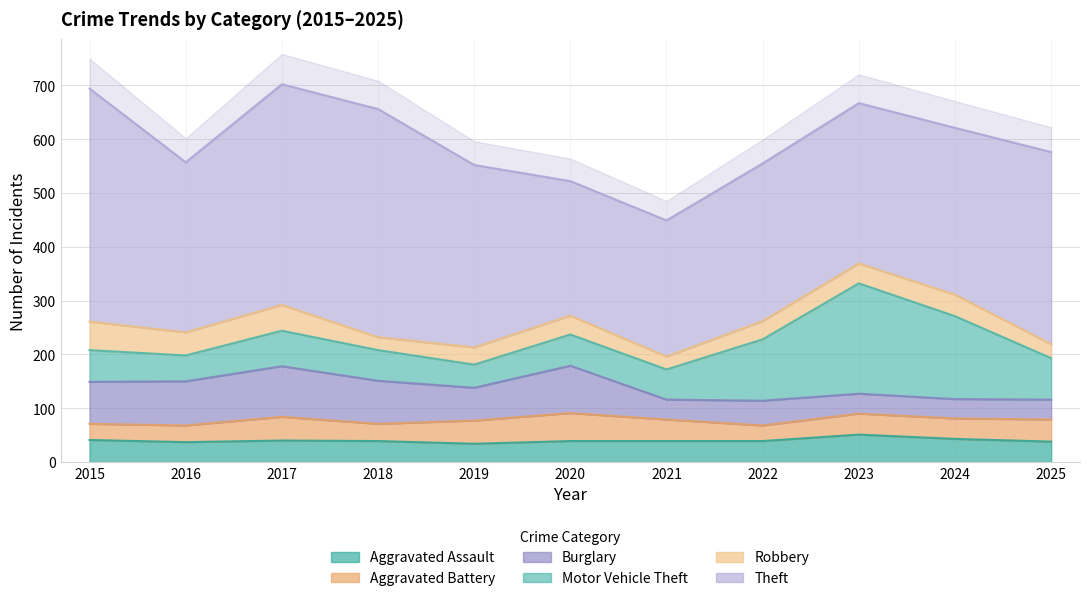

Reading left to right, list all the values displayed in this chart.

Aggravated Assault: 2015=41	2016=37	2017=40	2018=39	2019=34	2020=39	2021=39	2022=39	2023=51	2024=43	2025=38
Aggravated Battery: 2015=30	2016=31	2017=44	2018=32	2019=43	2020=52	2021=40	2022=29	2023=39	2024=38	2025=41
Burglary: 2015=78	2016=82	2017=94	2018=80	2019=61	2020=88	2021=37	2022=46	2023=37	2024=36	2025=37
Motor Vehicle Theft: 2015=59	2016=48	2017=66	2018=57	2019=43	2020=58	2021=56	2022=114	2023=205	2024=154	2025=77
Robbery: 2015=53	2016=43	2017=48	2018=24	2019=32	2020=35	2021=24	2022=34	2023=37	2024=40	2025=26
Theft: 2015=433	2016=316	2017=410	2018=424	2019=339	2020=250	2021=253	2022=293	2023=298	2024=310	2025=357